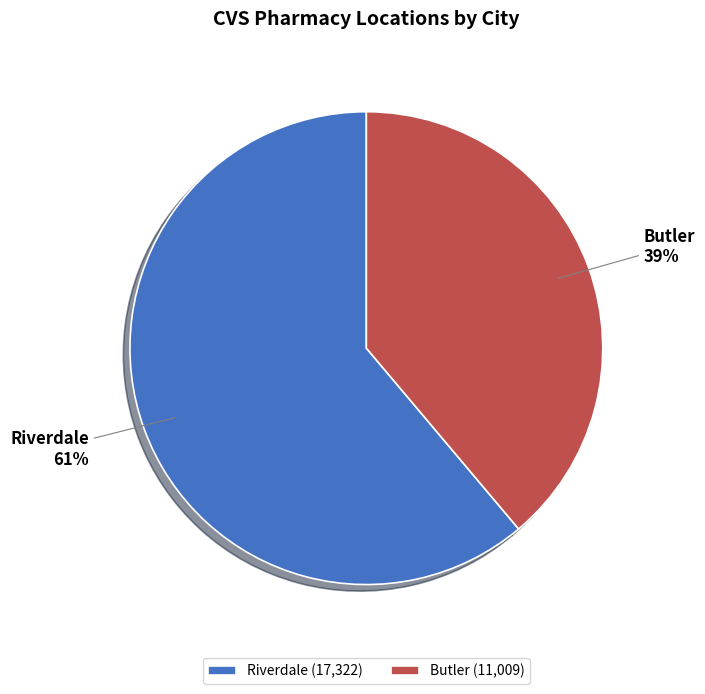

Rank the categories by value from highest to lowest.

Riverdale, Butler